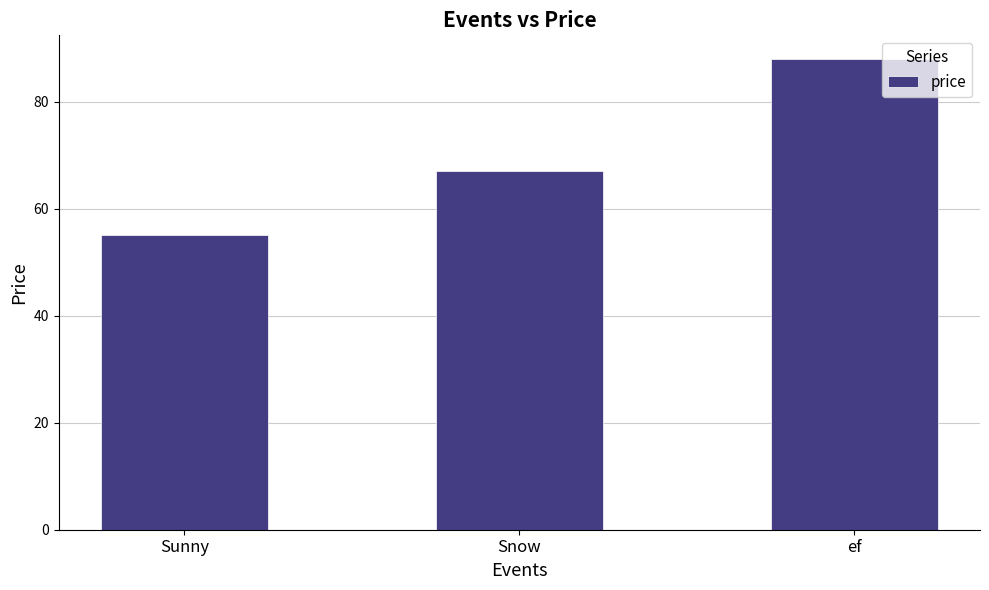

The chart shows a value of 88 at ef. True or false?

True